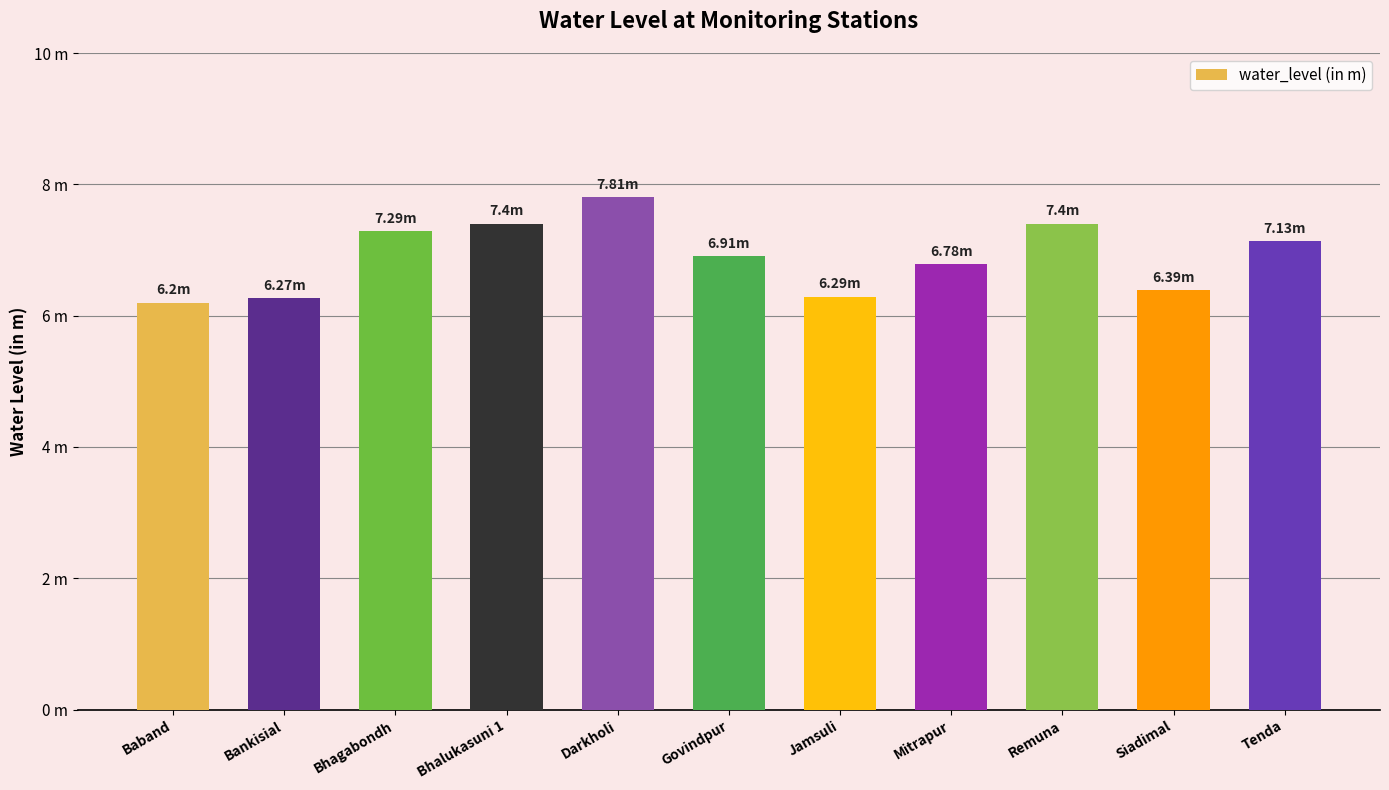

Reading left to right, list all the values displayed in this chart.

6.2	6.3	7.3	7.4	7.8	6.9	6.3	6.8	7.4	6.4	7.1